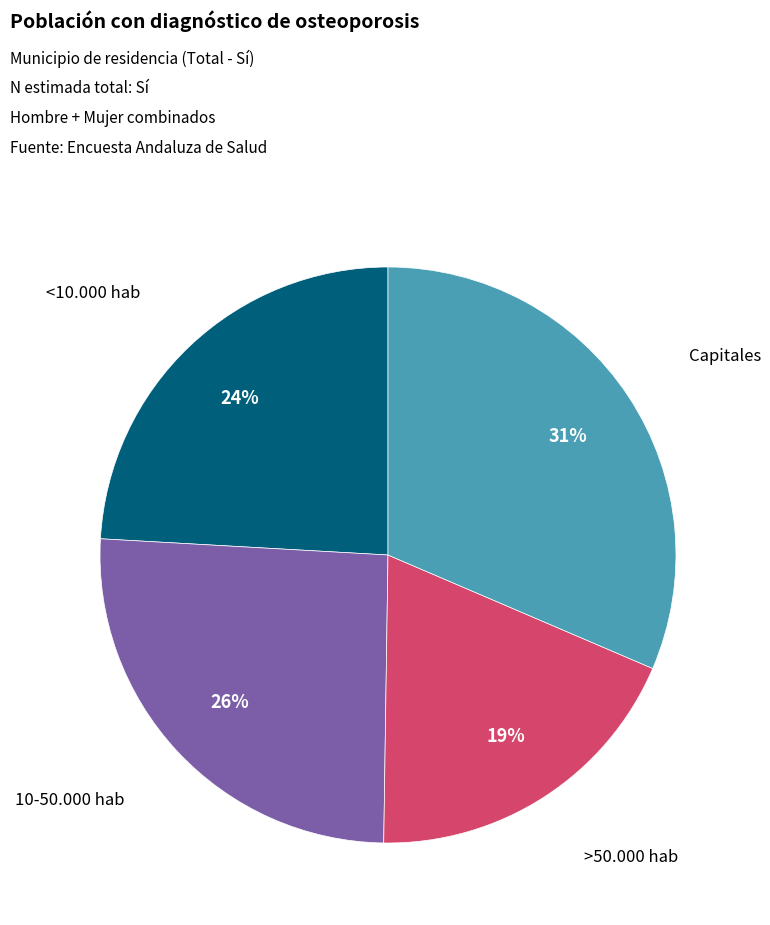

Is there a majority slice in this chart?

No